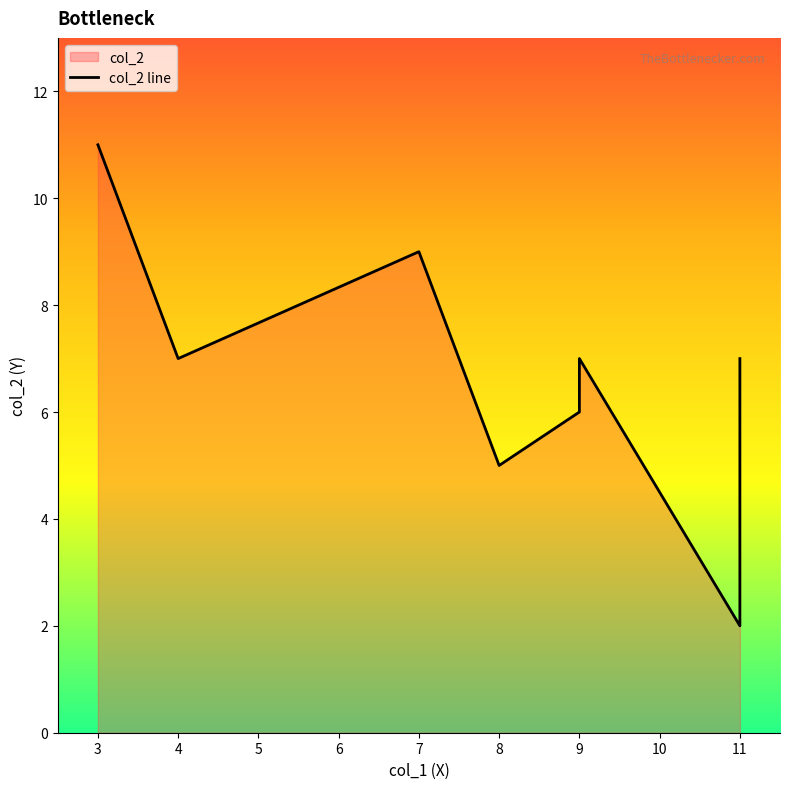

How many data points does each series have?

8